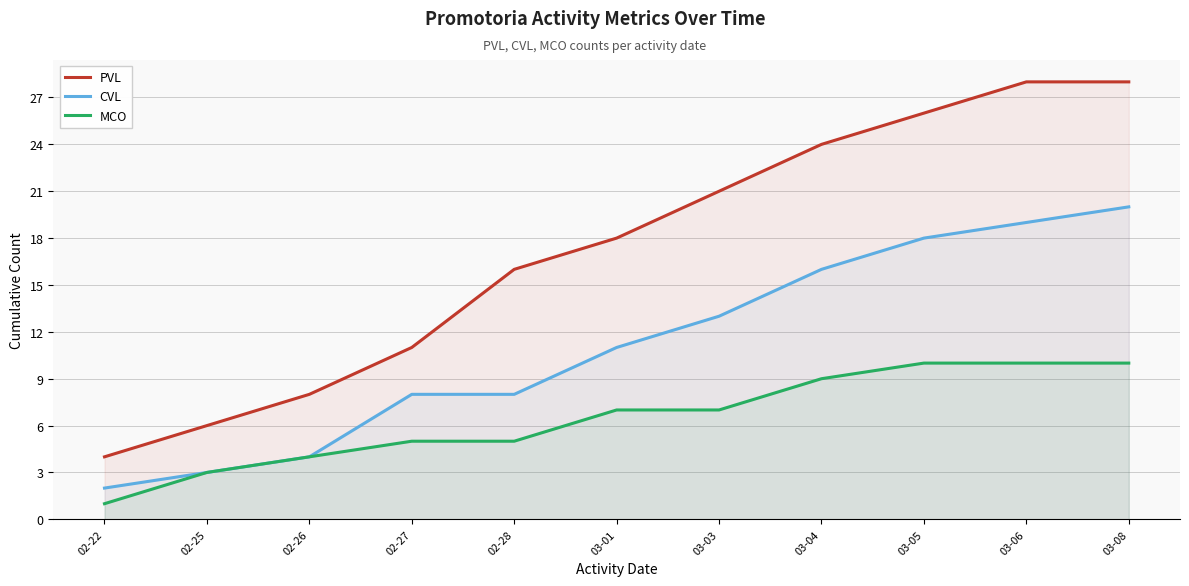

How many categories are shown in the chart?

11